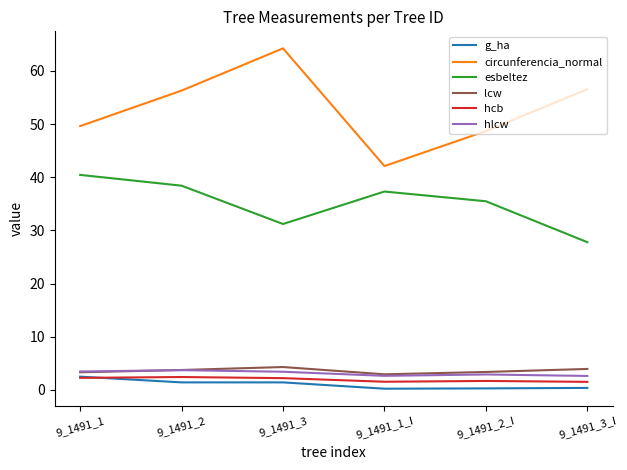

At which category does esbeltez reach its first local valley?

9_1491_3